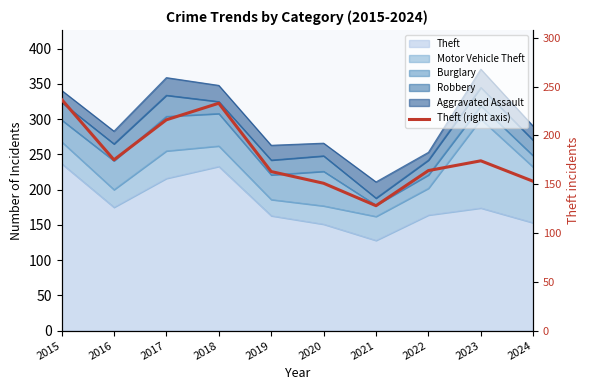

Reading right to left, transcribe all the data shown in this chart.

153	174	164	128	151	163	233	216	175	237